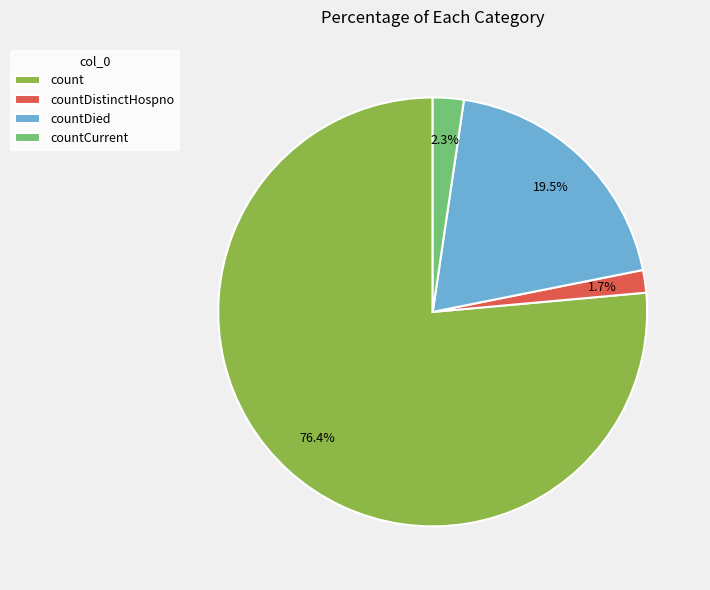

What is the largest slice in the pie chart?

count